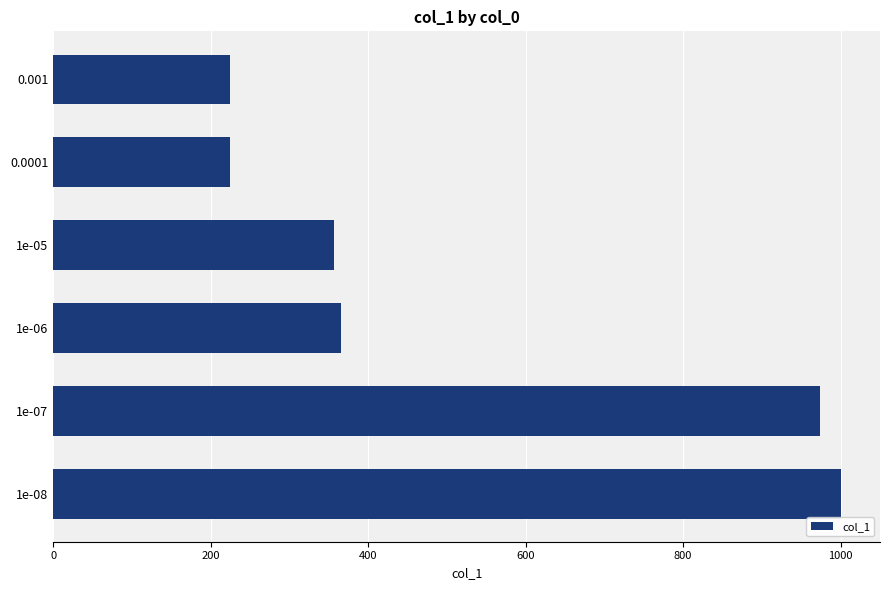

What is the minimum value shown in the chart?

224